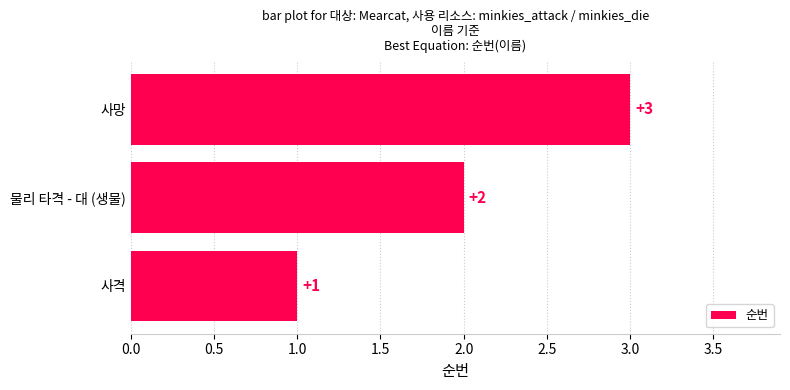

What is the sum of all values?

6